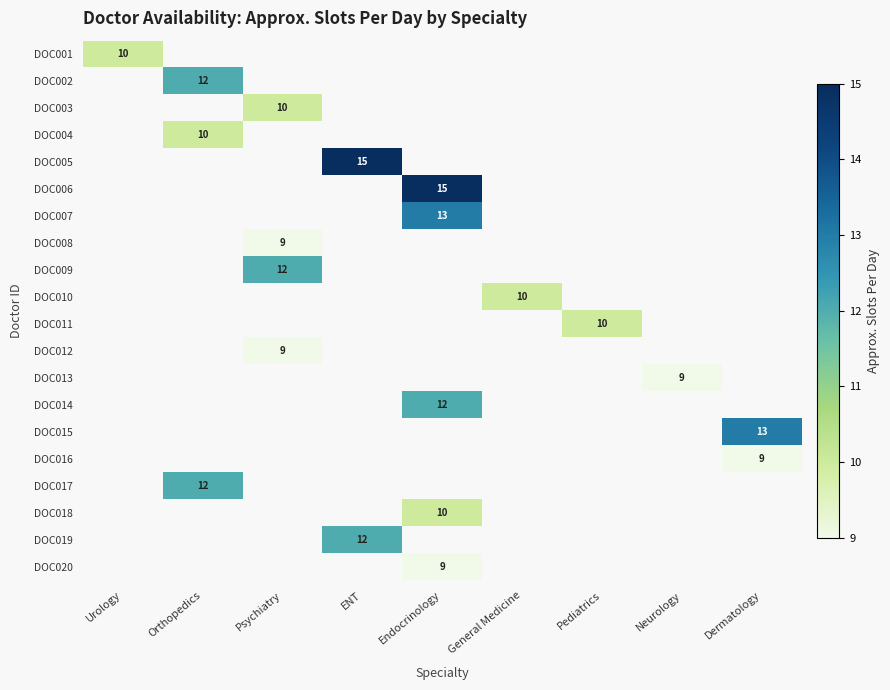

The value of DOC014 at Endocrinology is 12. True or false?

True